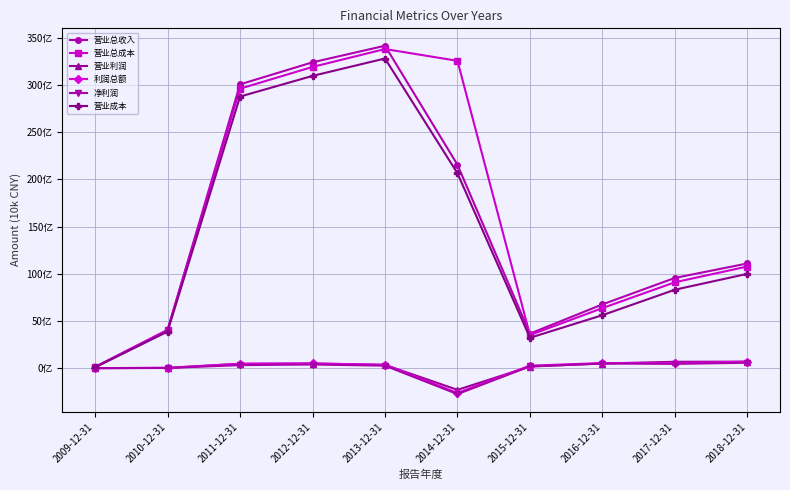

What is the difference between the second highest and second lowest values in the 净利润 series?

48776